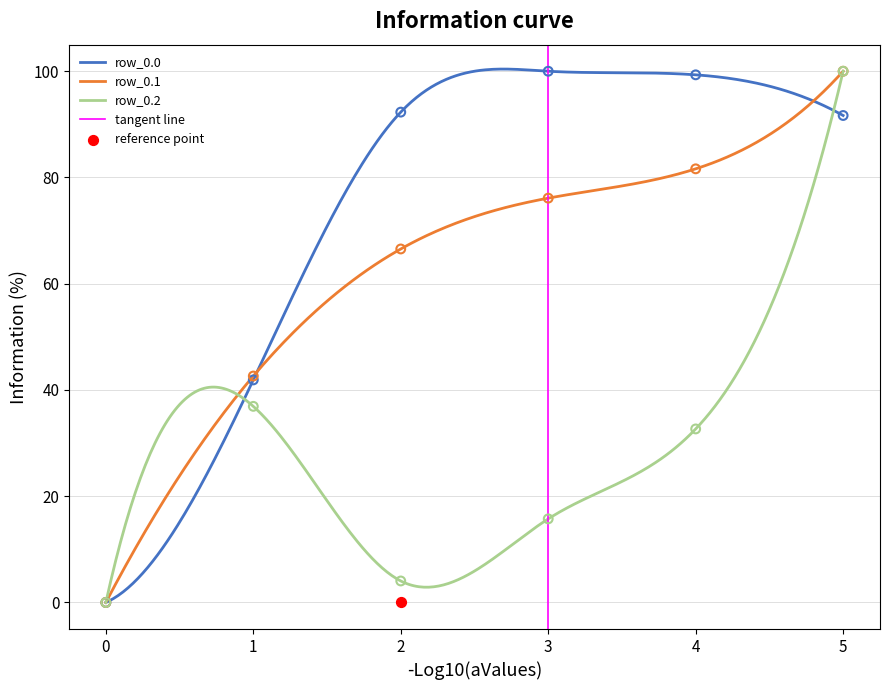

What are all the series names shown in the legend?

row_0.0, row_0.1, row_0.2